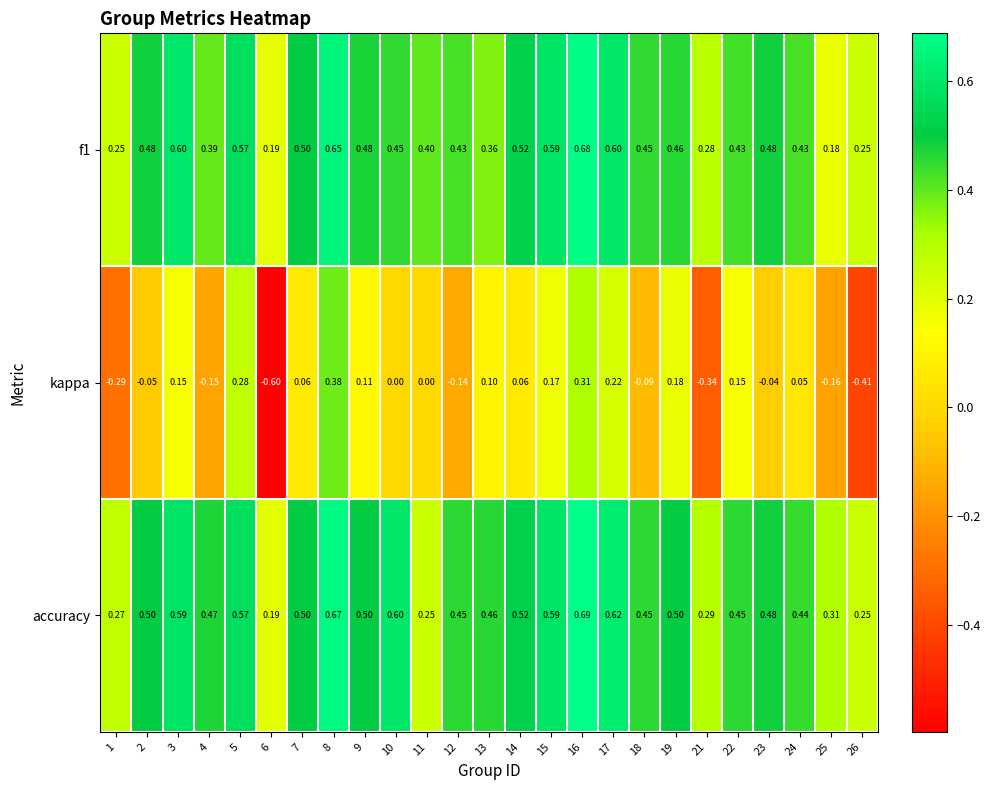

How many series are shown in this chart?

3